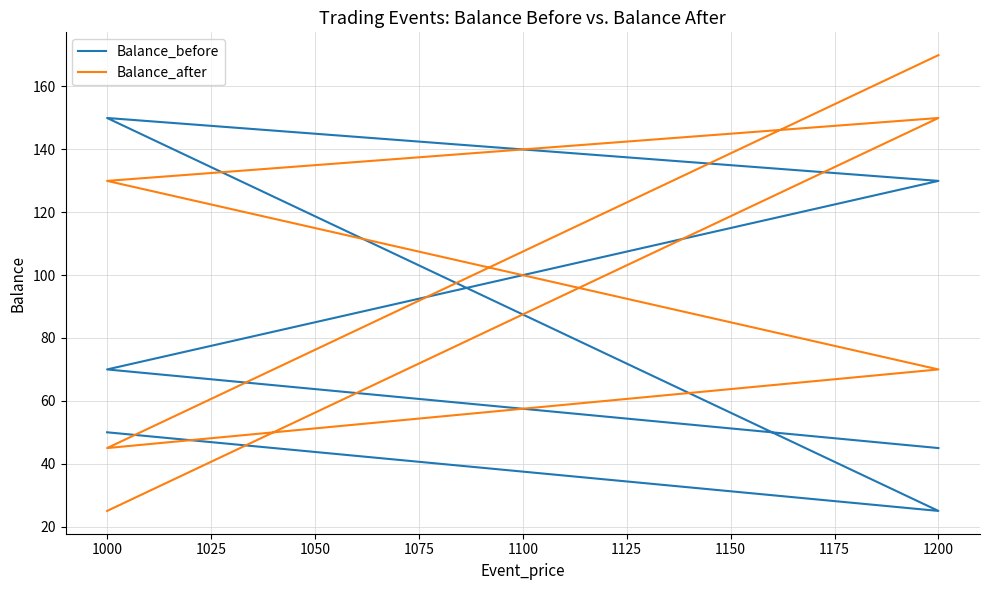

How many interior local peaks does the Balance_before series have?

1